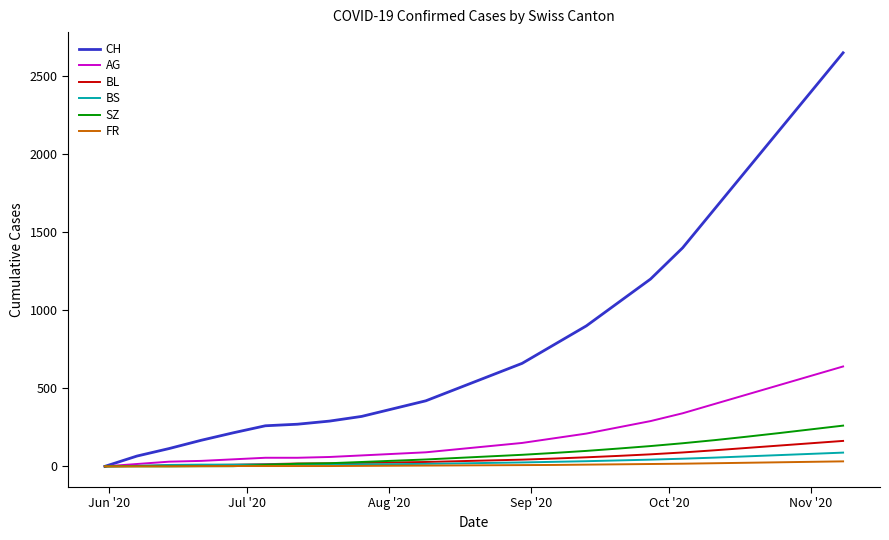

Which series has the largest range (max minus min)?

CH